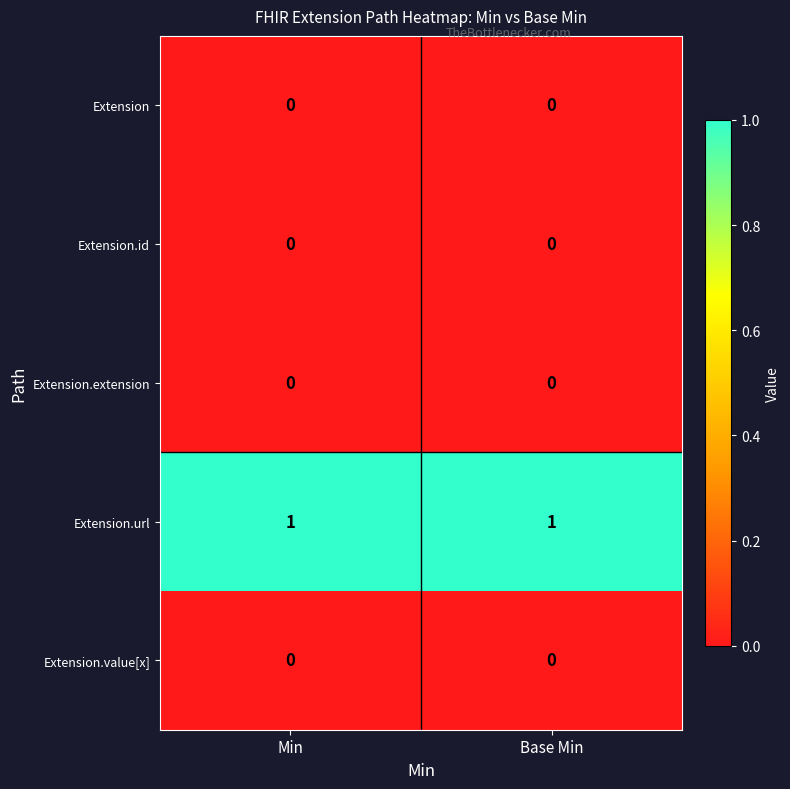

Reading left to right, transcribe all the data shown in this chart.

Extension: Min=0	Base Min=0
Extension.id: Min=0	Base Min=0
Extension.extension: Min=0	Base Min=0
Extension.url: Min=1	Base Min=1
Extension.value[x]: Min=0	Base Min=0